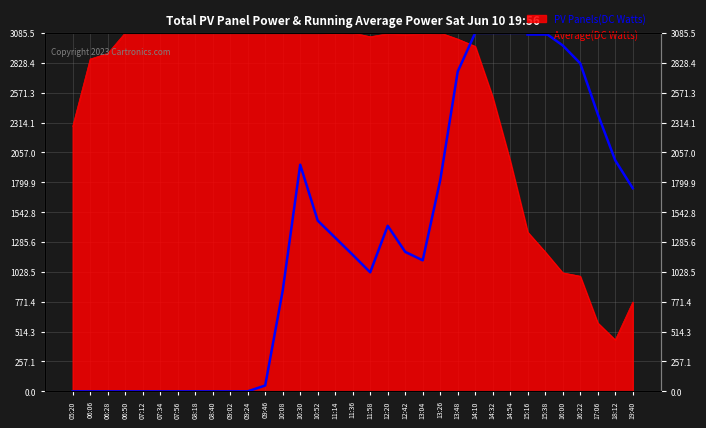

What is the label of the 19th point from the right?

10:52